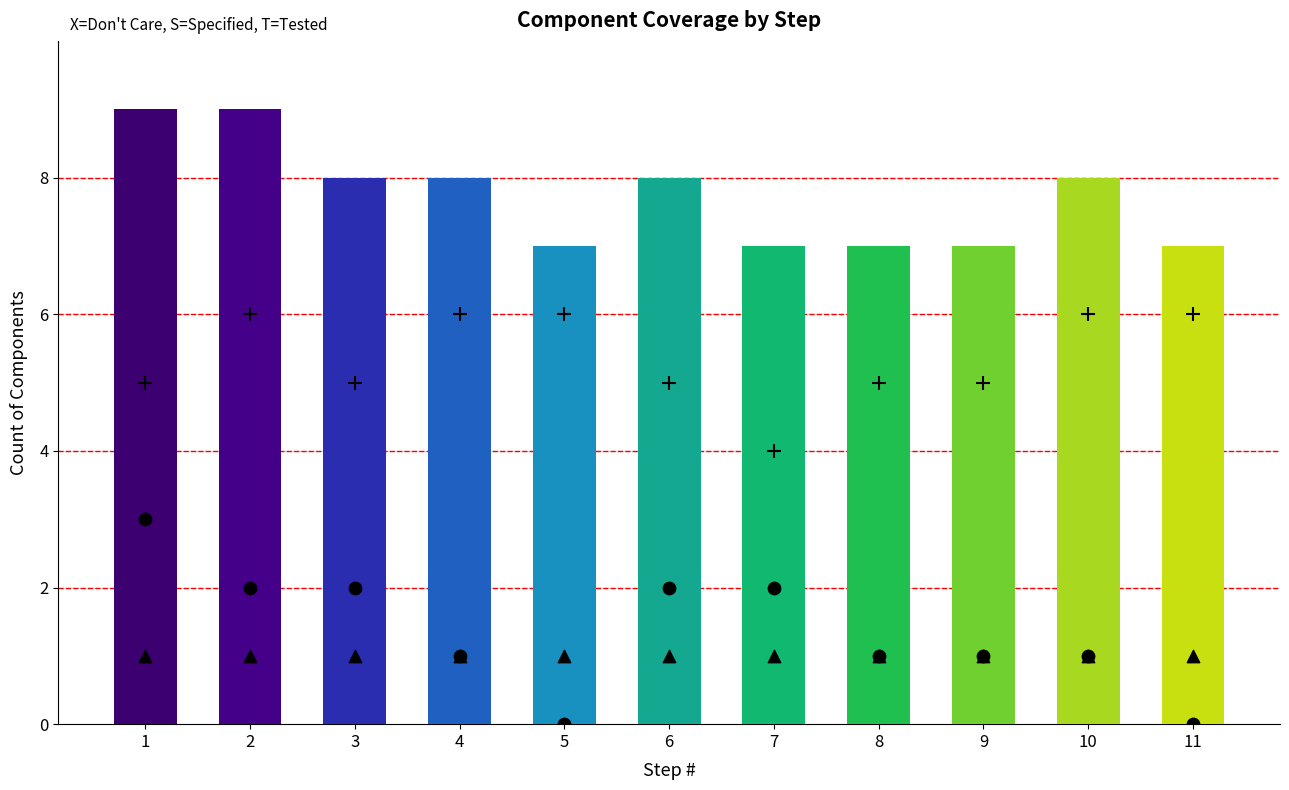

Which series has the largest total across all categories?

X (Don't Care)